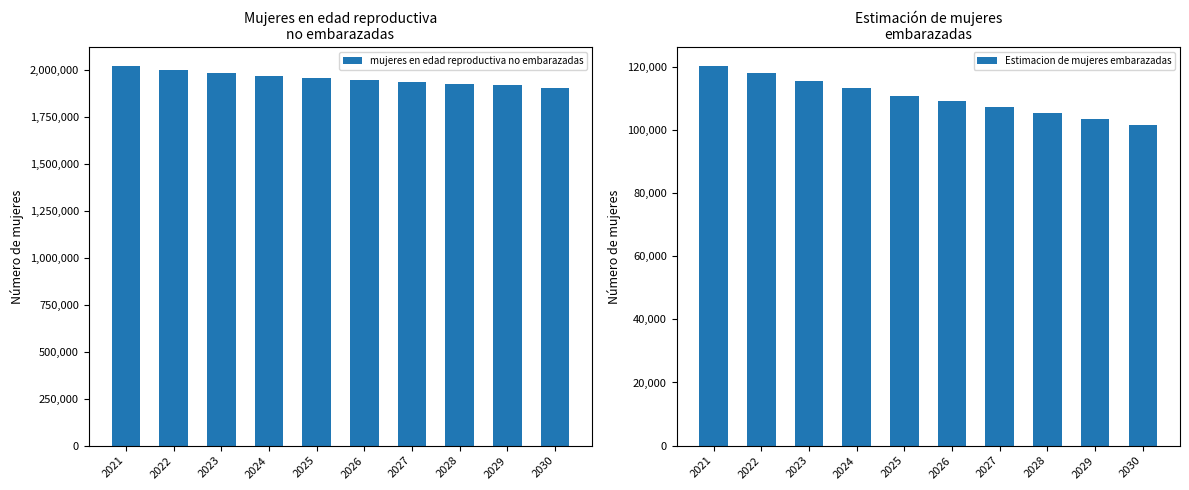

Which series has the largest range (max minus min)?

mujeres en edad reproductiva no embarazadas